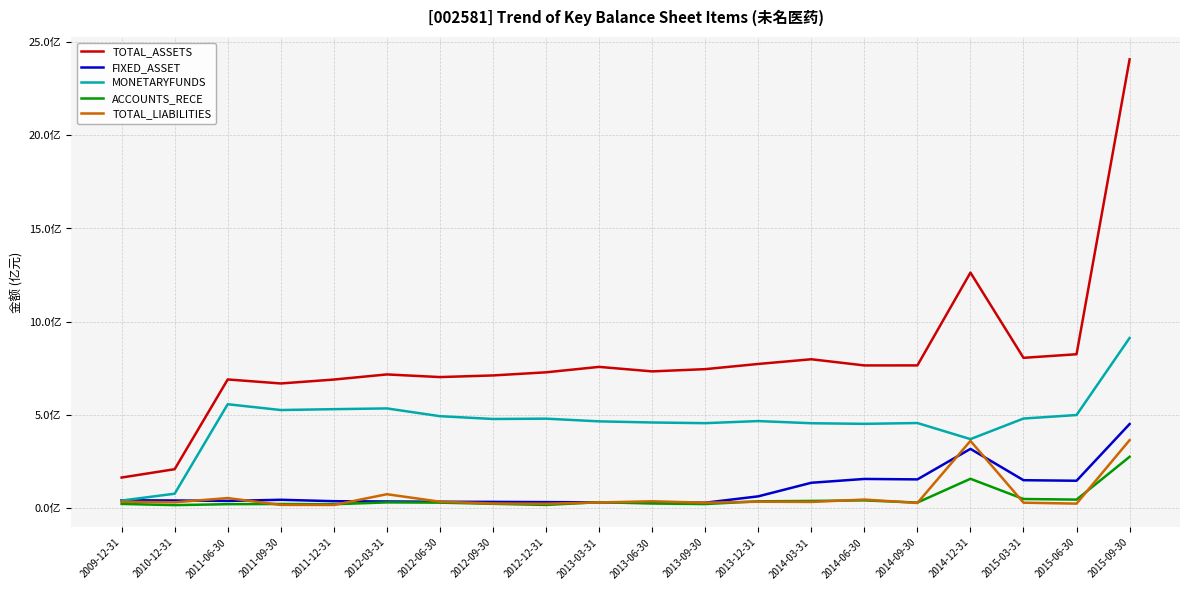

Reading left to right, transcribe all the data shown in this chart.

TOTAL_ASSETS: 164946060.2	209680141.1	690728675.4	669265228.1	690193123.5	717673121.0	703478039.9	712274841.4	729024996.8	758131226.9	734004751.5	746011551.3	773799469.6	799011637.2	765961105.4	766086032.0	1263661755.5	806688216.6	825888110.0	2406479509.1
FIXED_ASSET: 43351613.9	42009016.7	39554978.8	45787118.3	38179702.4	36688337.5	35220590.0	34463620.0	33277074.1	31955189.7	31652864.7	29972496.7	64164602.8	136965775.8	157425208.1	155056641.7	318590907.9	150739207.2	147792609.7	451738991.9
MONETARYFUNDS: 41613579.7	78288404.9	557902092.9	526832208.3	531506432.4	535473385.3	493865578.1	478872863.1	480550759.6	466127369.9	460094860.3	456434852.0	467699249.9	456088178.6	452762674.1	457194387.0	370904807.2	481222620.2	500090449.4	913147766.9
ACCOUNTS_RECE: 23488921.7	17122313.9	22170523.2	23273189.8	21779038.8	31704466.5	30354498.5	24123694.4	18172544.8	32779244.6	25678797.6	22812748.0	37526043.2	39556505.6	42424505.5	30859488.6	158276911.3	49936713.4	46710257.6	276053743.5
TOTAL_LIABILITIES: 35239869.2	32338194.3	54868528.0	18339630.1	17914067.5	75574248.9	35477206.5	25893811.5	24615002.6	31437616.6	37701634.9	30044462.1	35492148.6	34183910.4	46868449.3	28721863.7	361429702.4	30145550.9	25135133.4	365433004.1